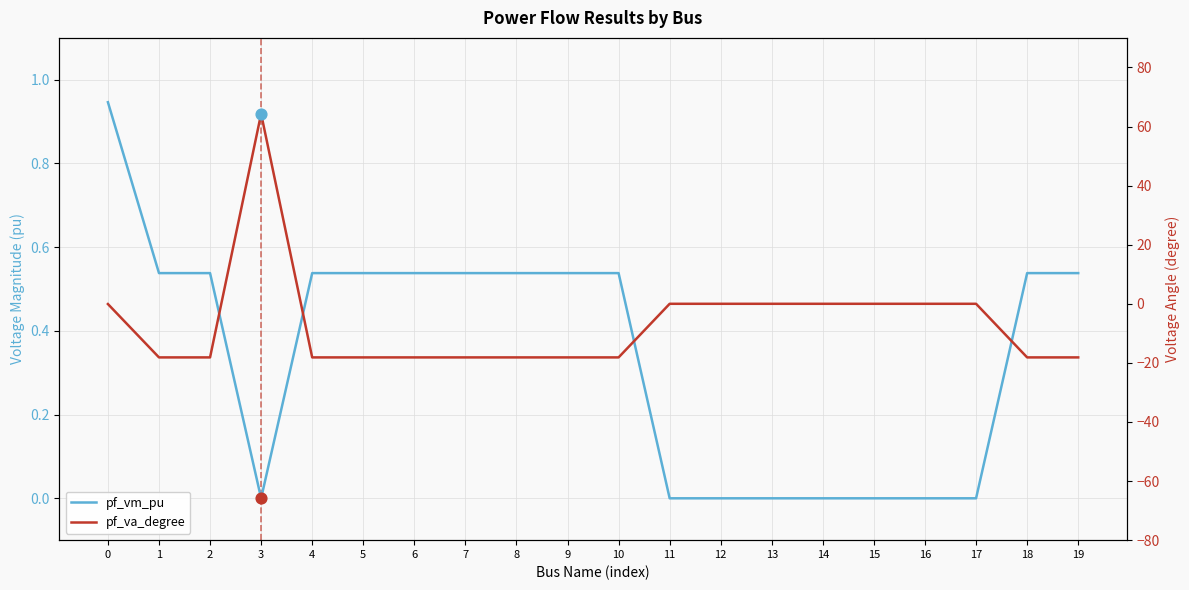

At which category is the sum across all series the highest?

3